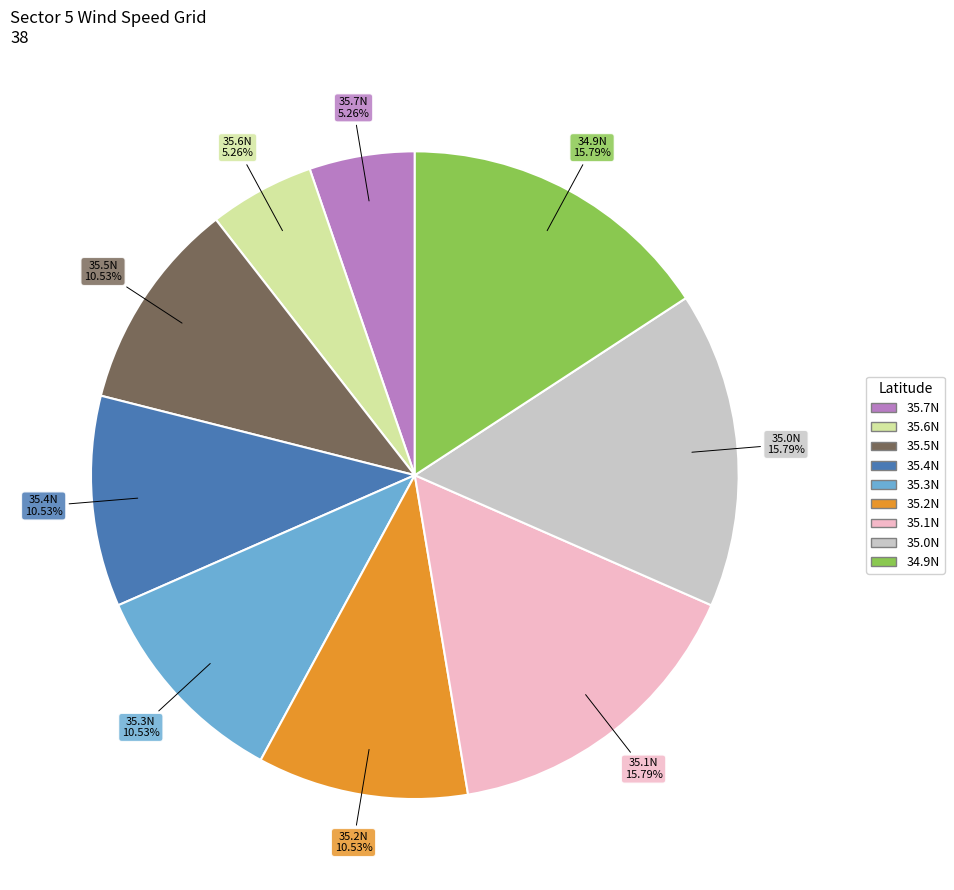

Is there any slice that represents more than half of the pie?

No